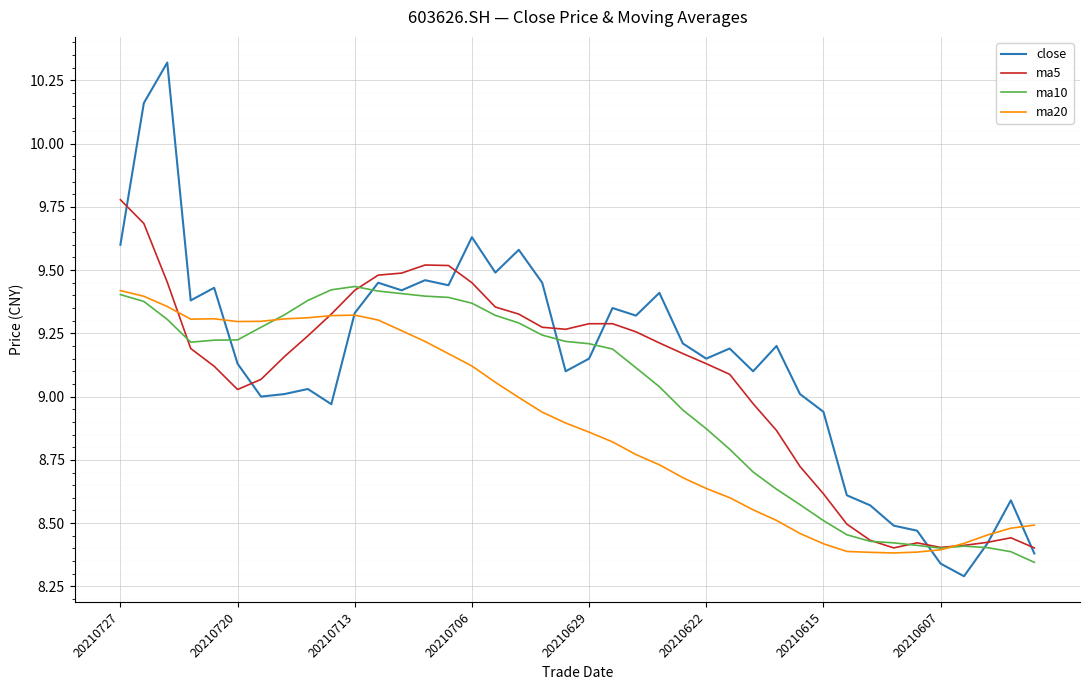

List the series in order of their overall mean, lowest first.

ma20, ma10, ma5, close